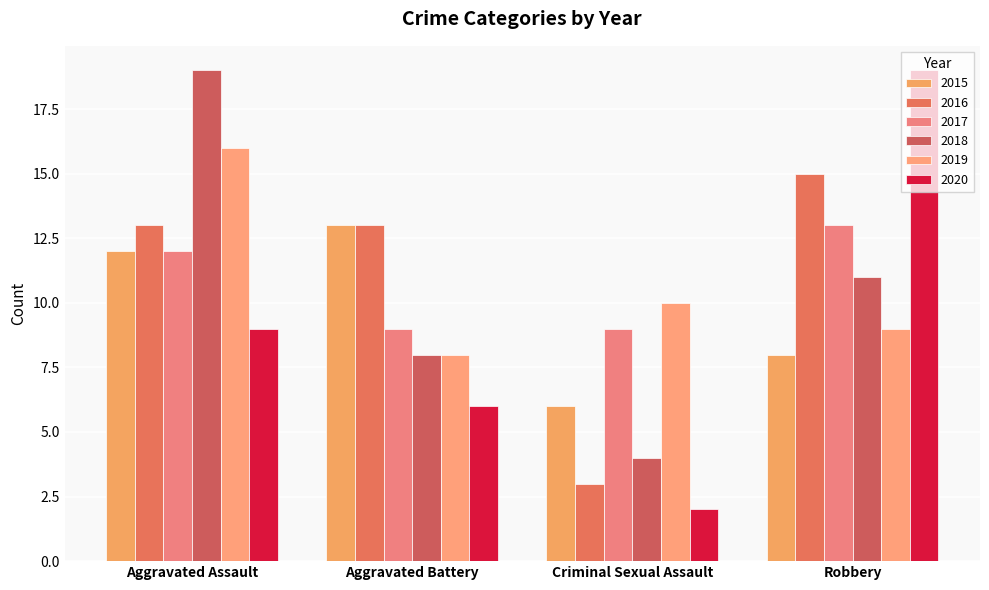

What is the label of the 3rd bar from the left?

Criminal Sexual Assault